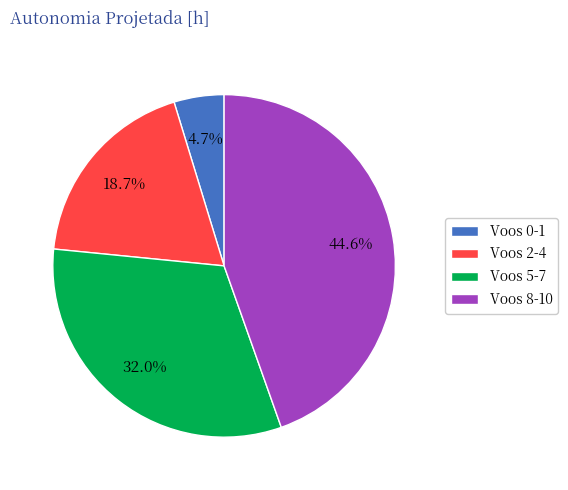

Approximately how many times larger is the value at Voos 2-4 compared to Voos 0-1?

4.0